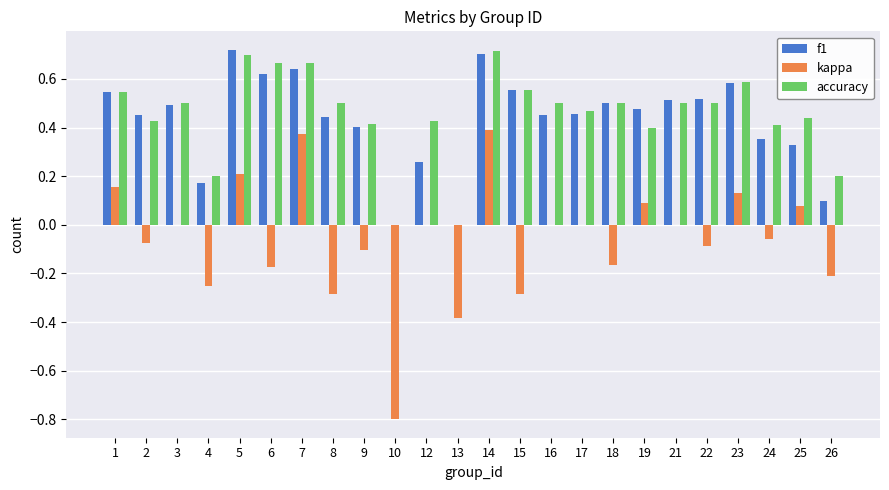

What is the sum of all kappa values?

-1.5